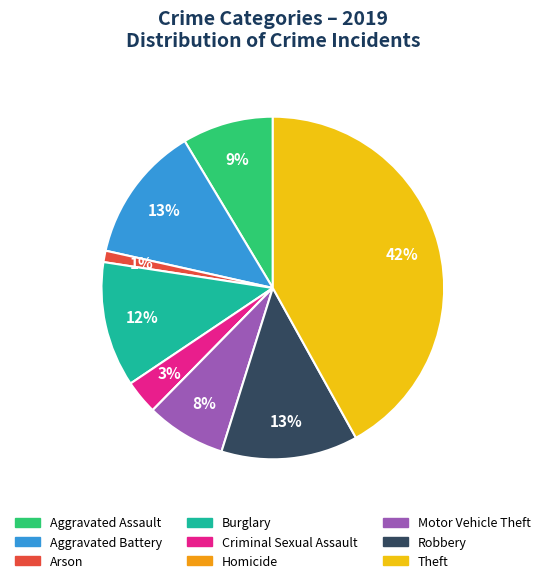

Is Aggravated Battery the majority of the pie?

No